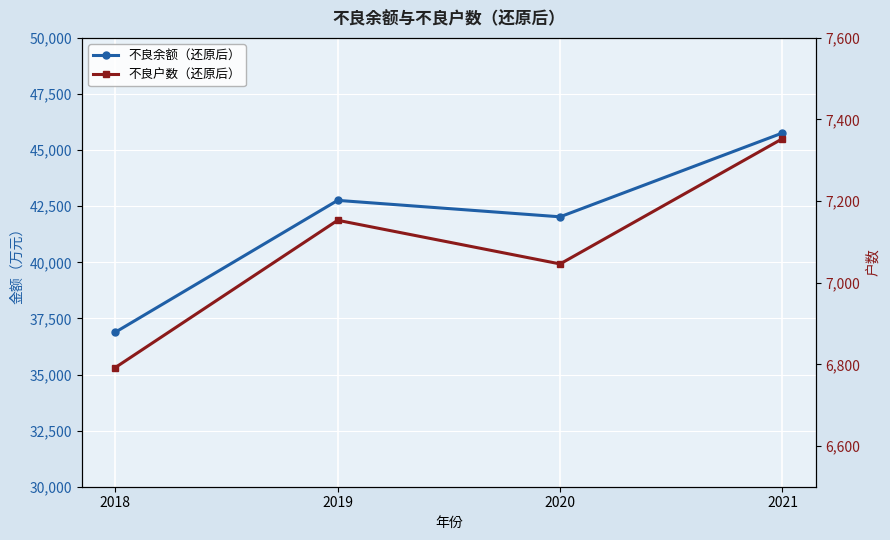

Rank the series at 2018 from lowest to highest value.

不良户数（还原后）, 不良余额（还原后）